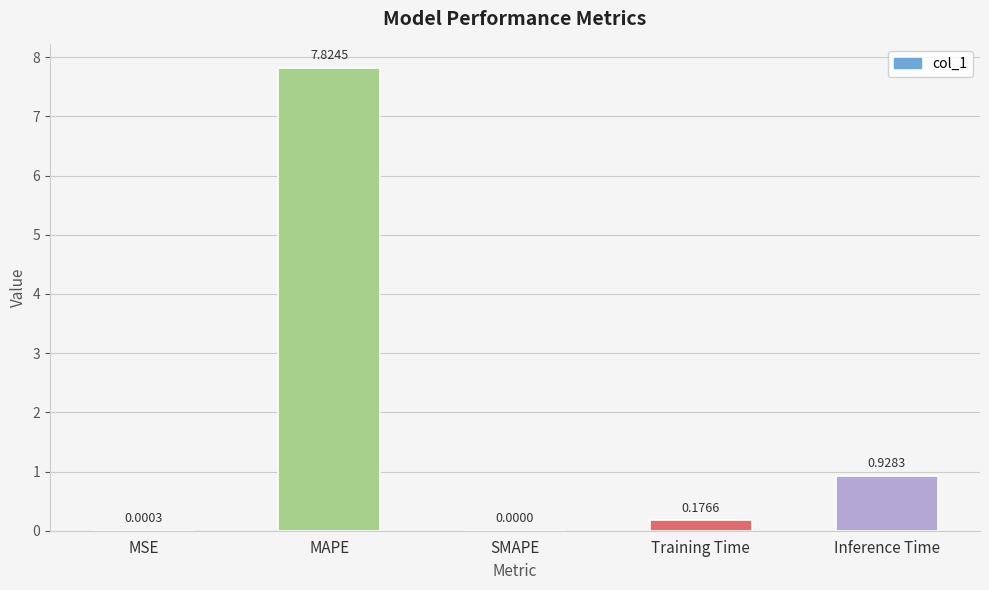

Where is the data nearest to the value 3?

Inference Time